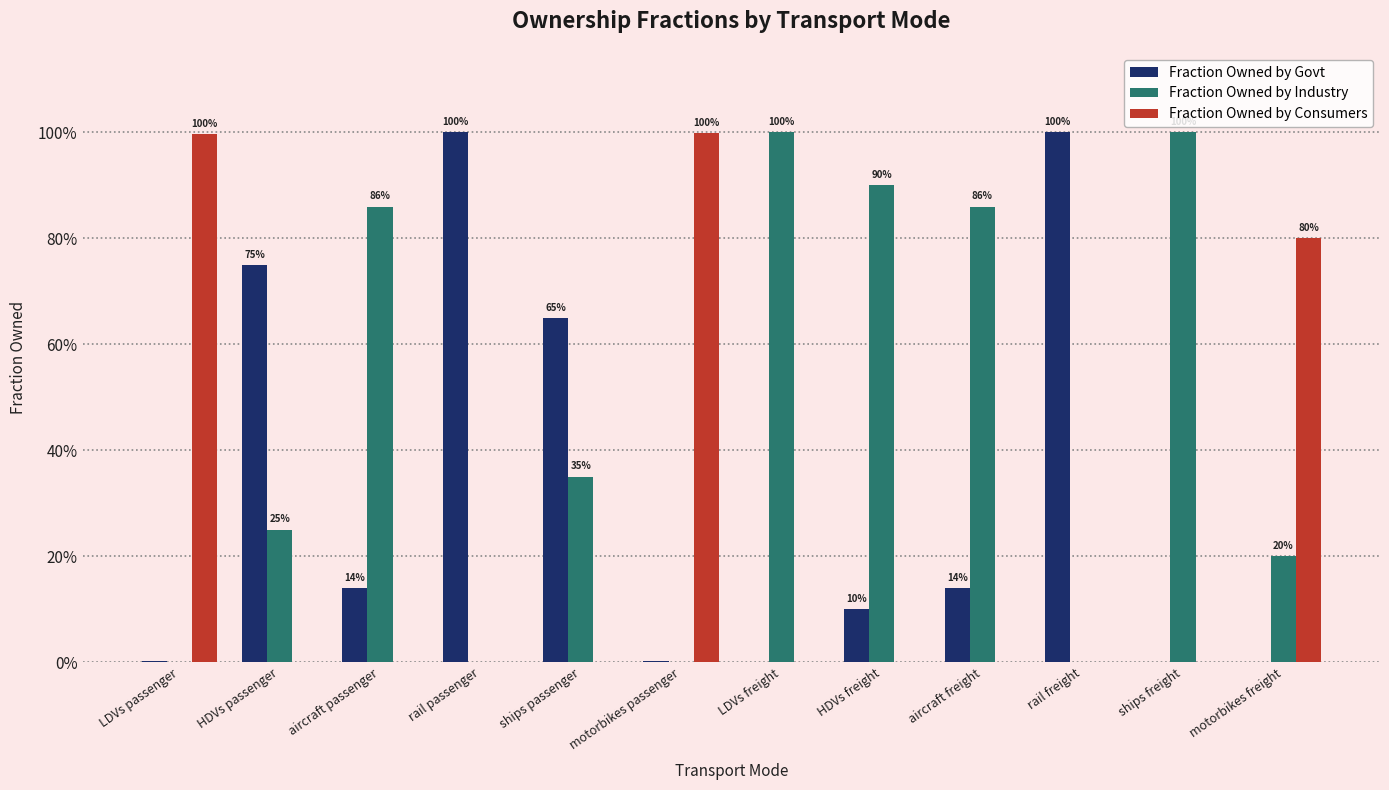

Is it true that Fraction Owned by Govt equals 0.1 at aircraft passenger?

True